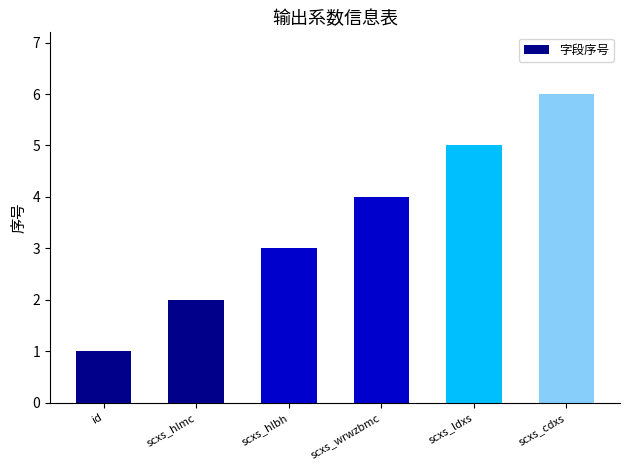

Reading left to right, transcribe all the data shown in this chart.

id=1	scxs_hlmc=2	scxs_hlbh=3	scxs_wrwzbmc=4	scxs_ldxs=5	scxs_cdxs=6